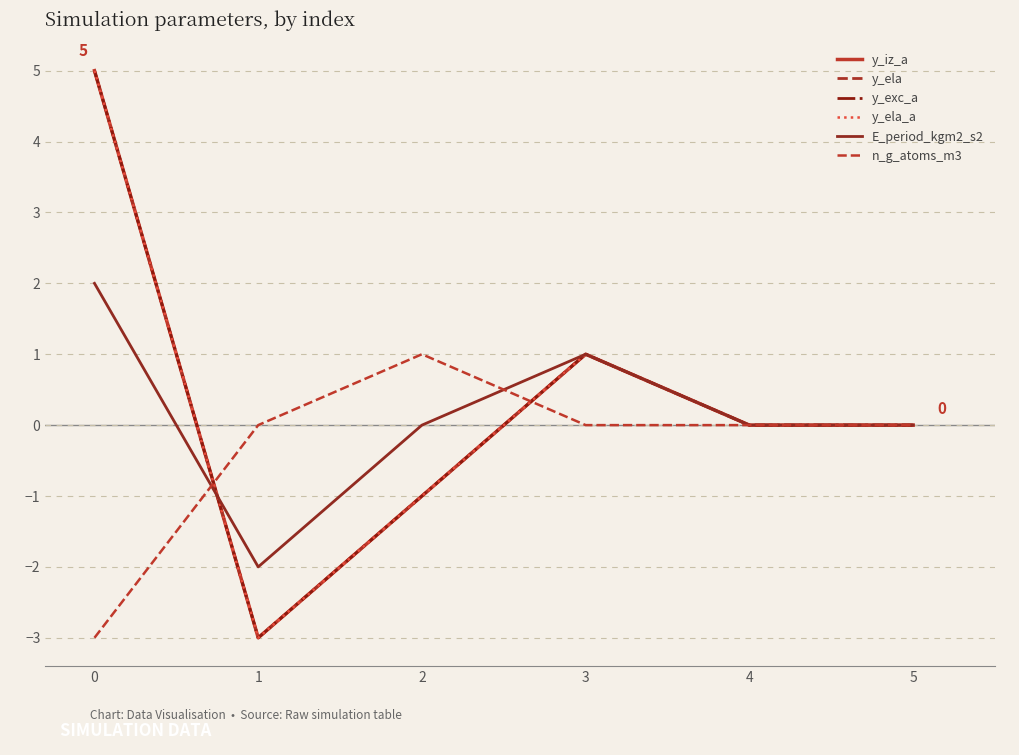

Is this an area chart (filled region under the line)?

No